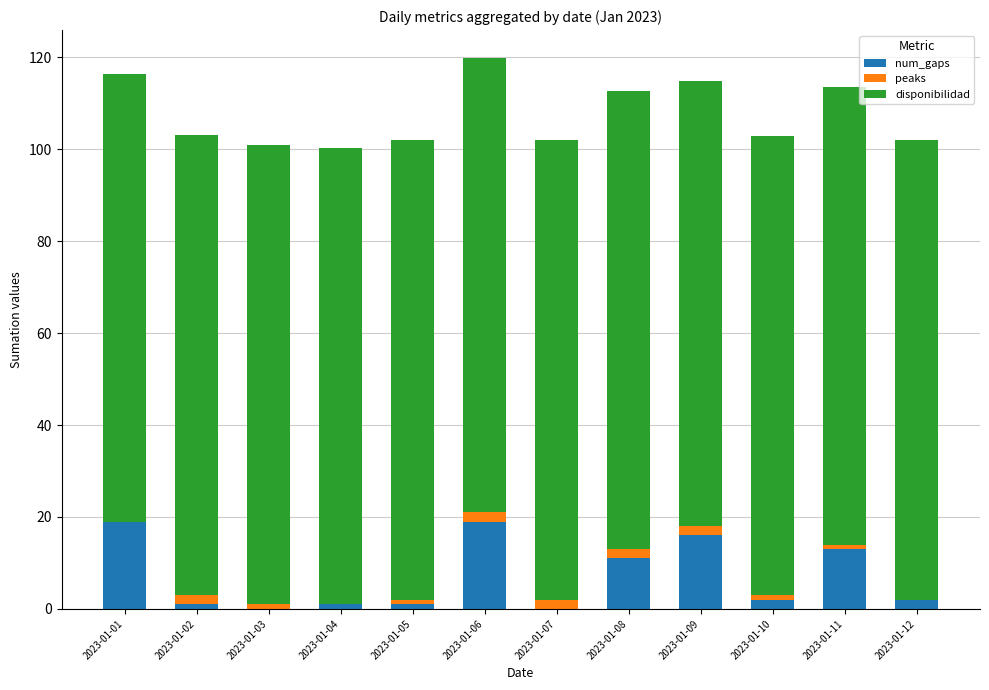

What is the sum of all num_gaps values?

85.0